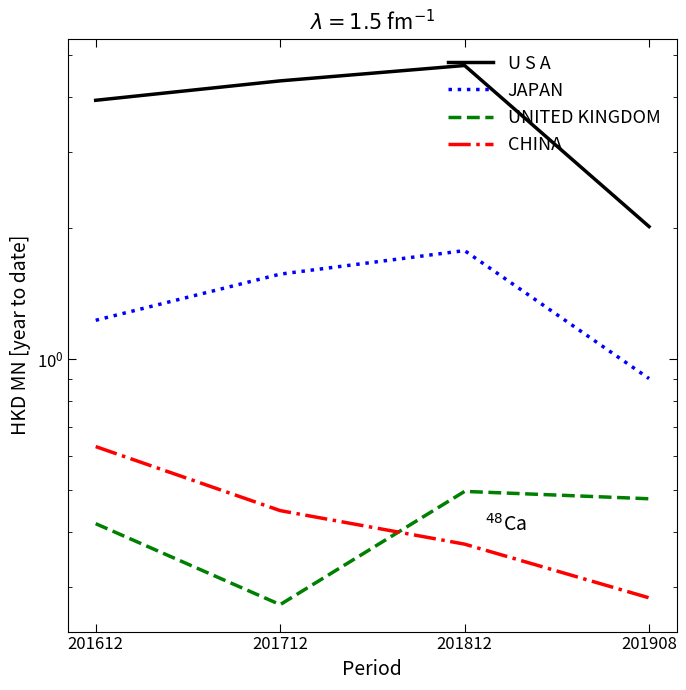

At which label is JAPAN closest to 1?

201908